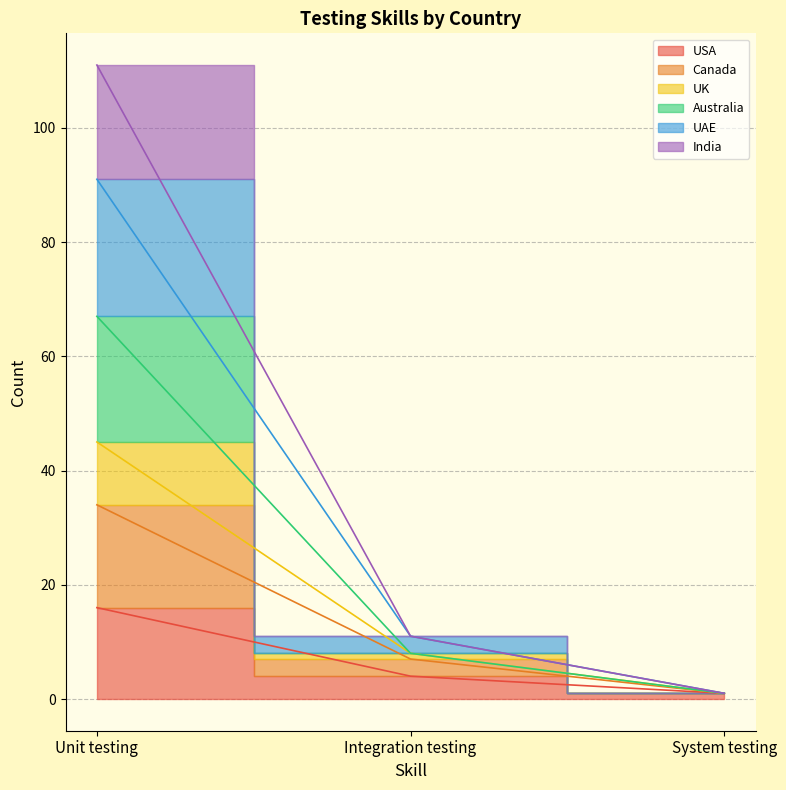

At how many categories does at least one series exceed 105?

1